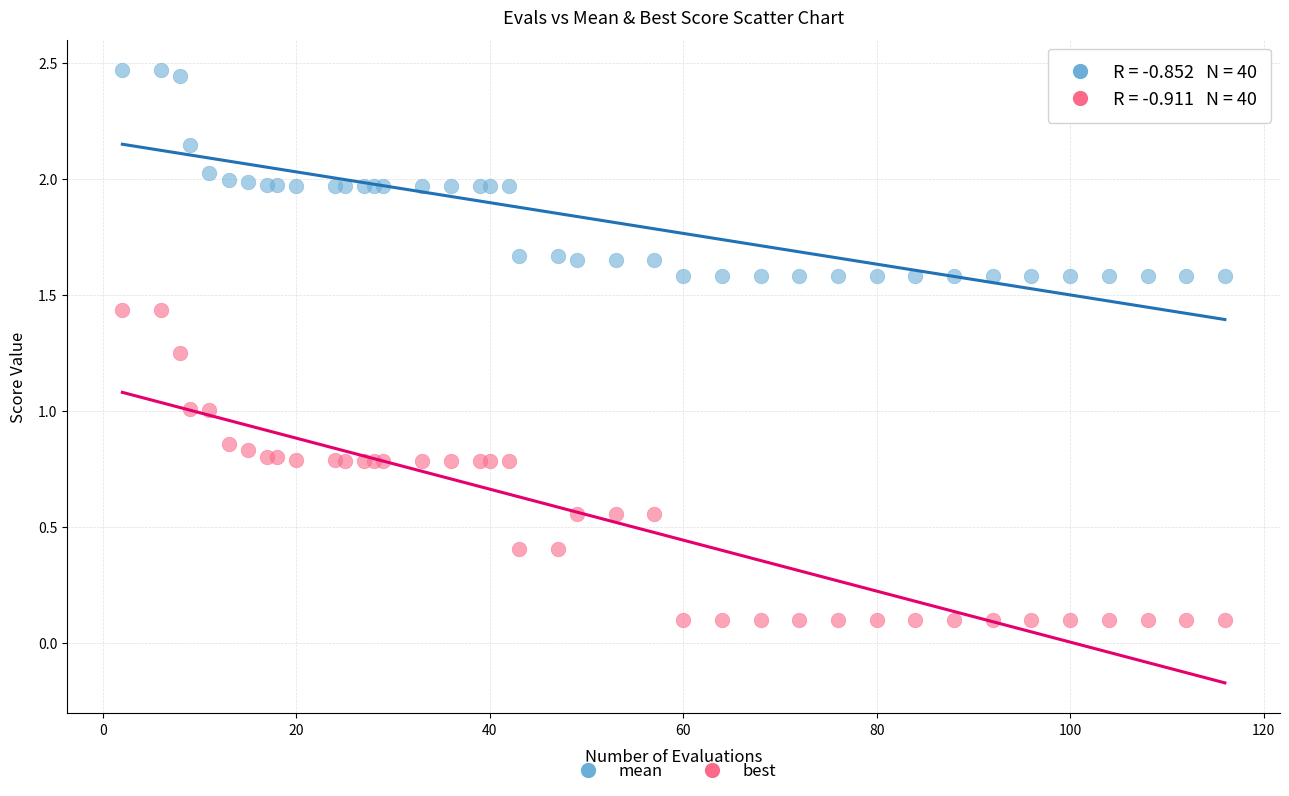

Which series contains the lowest Y value?

best